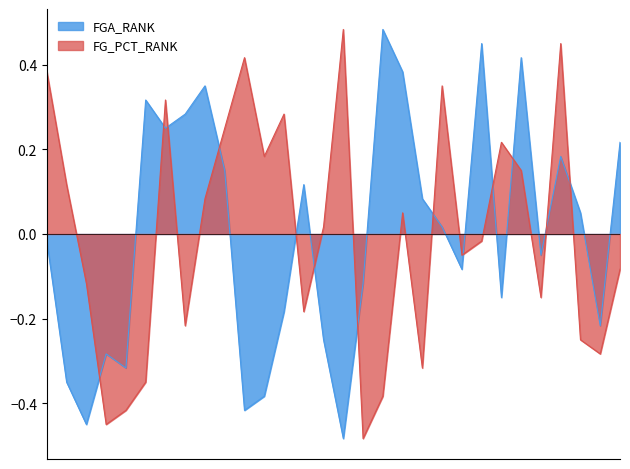

How many values in the FGA_RANK series exceed 0?

15